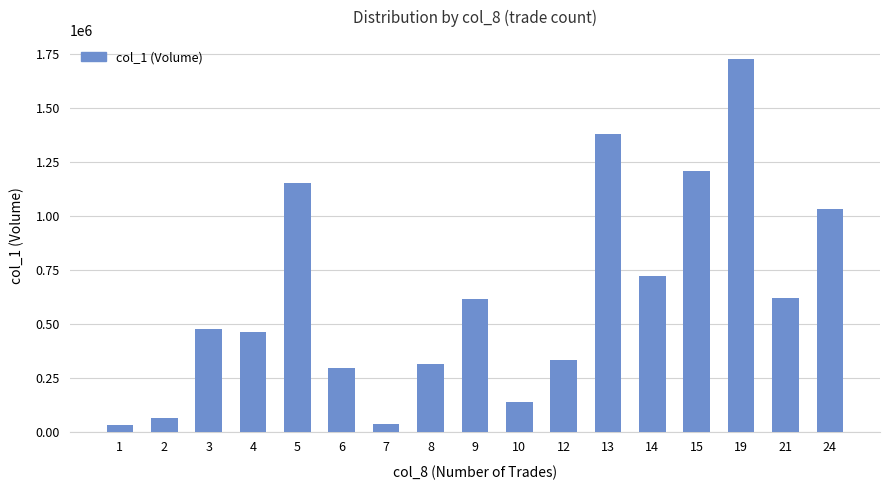

What is the ratio of the value at 12 to the value at 7?

10.1